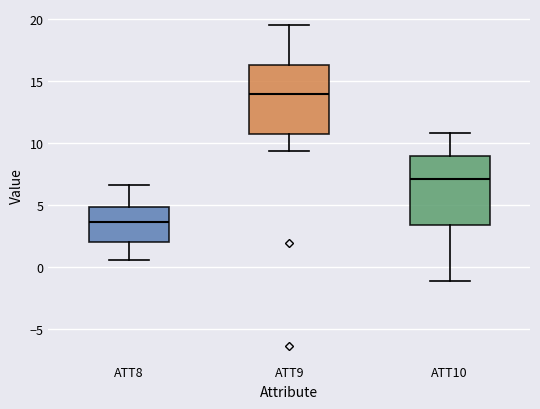

Reading left to right, read every box against the y-axis: the position of its median line, the range the box covers, and the ends of its whiskers. The values are not printed on the chart, so give them approximately, as read against the axis.

ATT8: median 3.5, box 2.0 to 5.0, whiskers 0.5 to 6.5
ATT9: median 14.0, box 10.5 to 16.5, whiskers 9.5 to 19.5
ATT10: median 7.0, box 3.5 to 9.0, whiskers -1.0 to 11.0